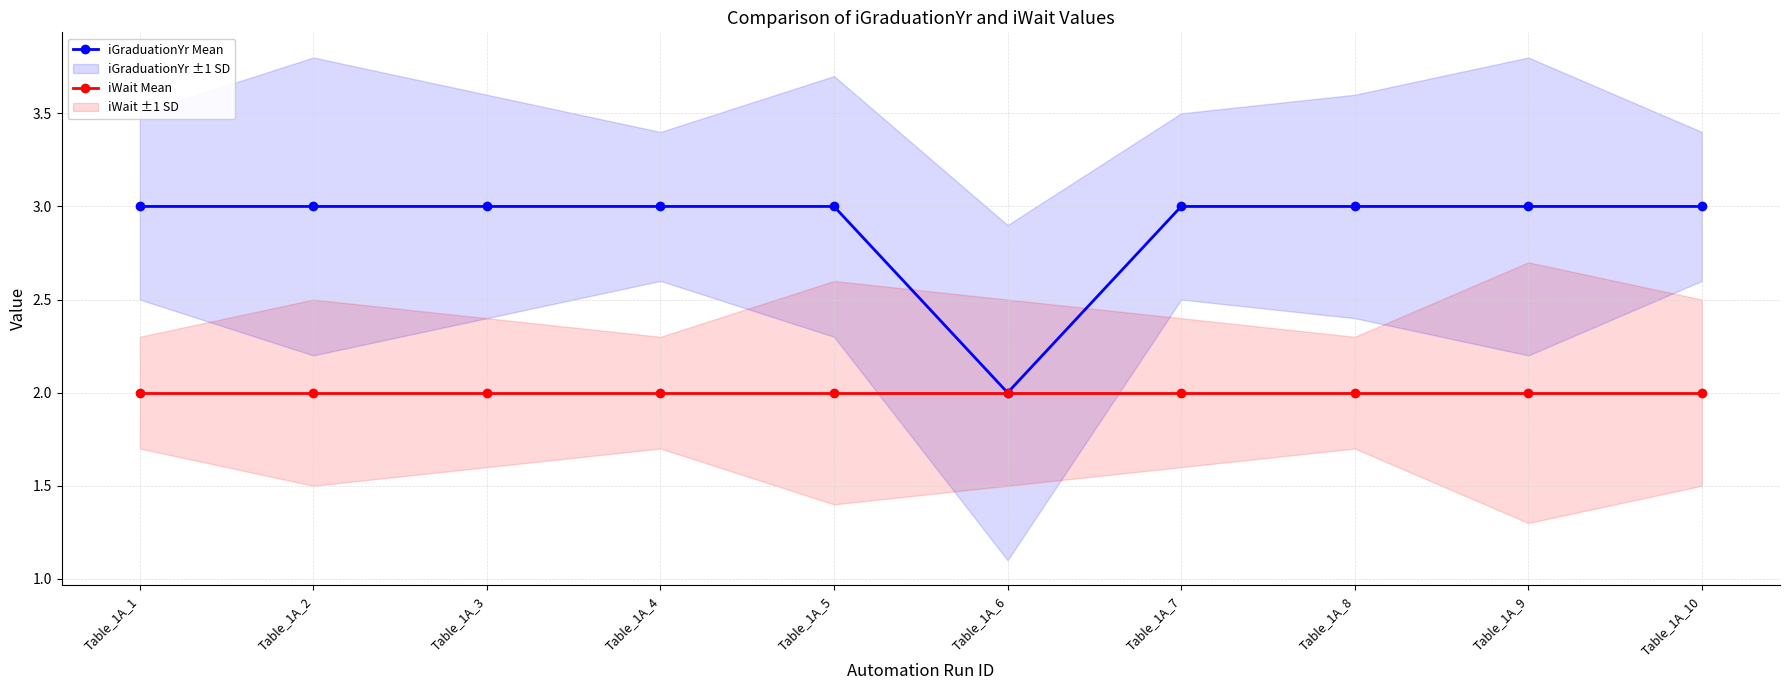

Reading left to right, extract all data points from this chart.

iGraduationYr Mean: Table_1A_1=3	Table_1A_2=3	Table_1A_3=3	Table_1A_4=3	Table_1A_5=3	Table_1A_6=2	Table_1A_7=3	Table_1A_8=3	Table_1A_9=3	Table_1A_10=3
iWait Mean: Table_1A_1=2	Table_1A_2=2	Table_1A_3=2	Table_1A_4=2	Table_1A_5=2	Table_1A_6=2	Table_1A_7=2	Table_1A_8=2	Table_1A_9=2	Table_1A_10=2